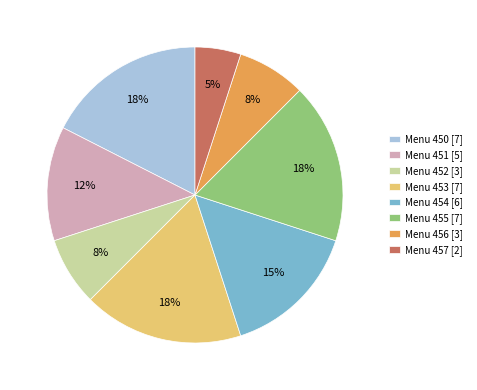

Which category has the smallest portion of the pie?

Menu 457 [2]